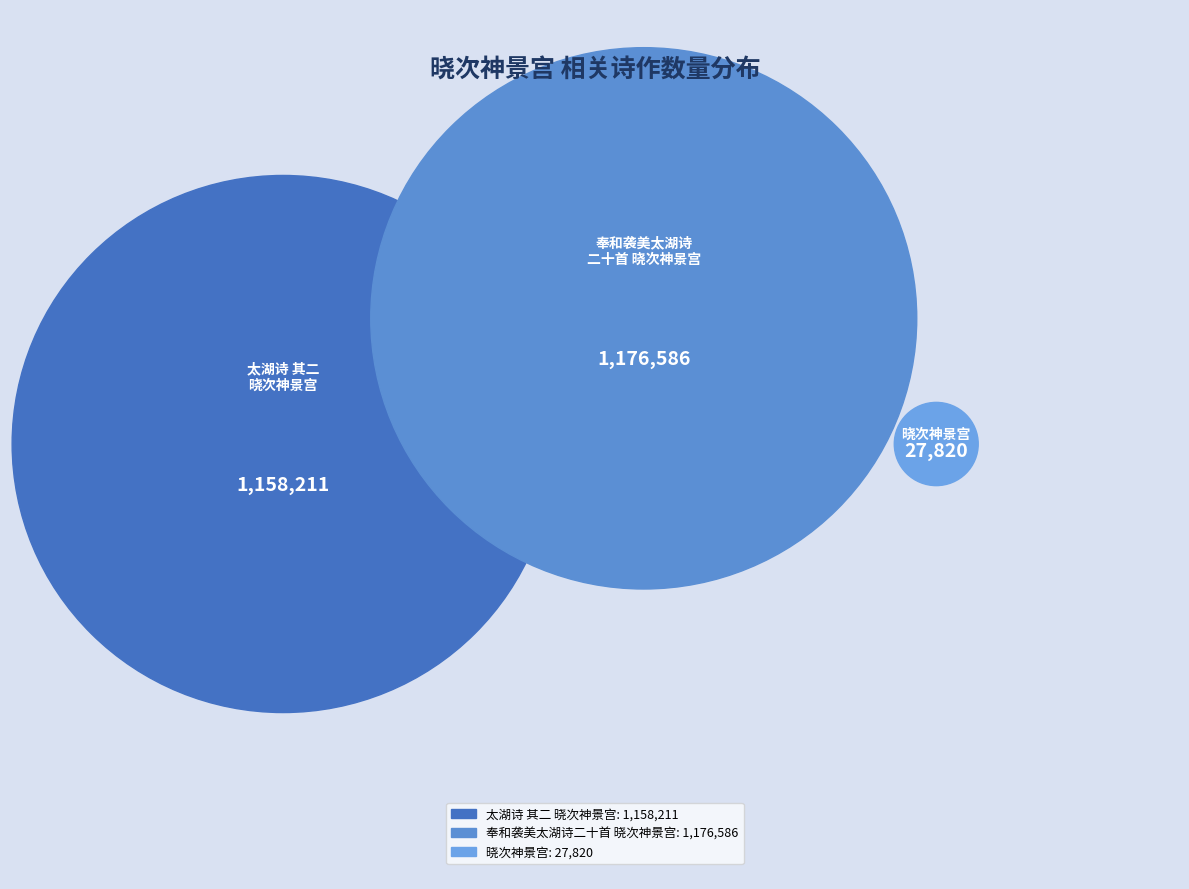

To the nearest percent, what is the difference between the largest and smallest slice percentages?

49%